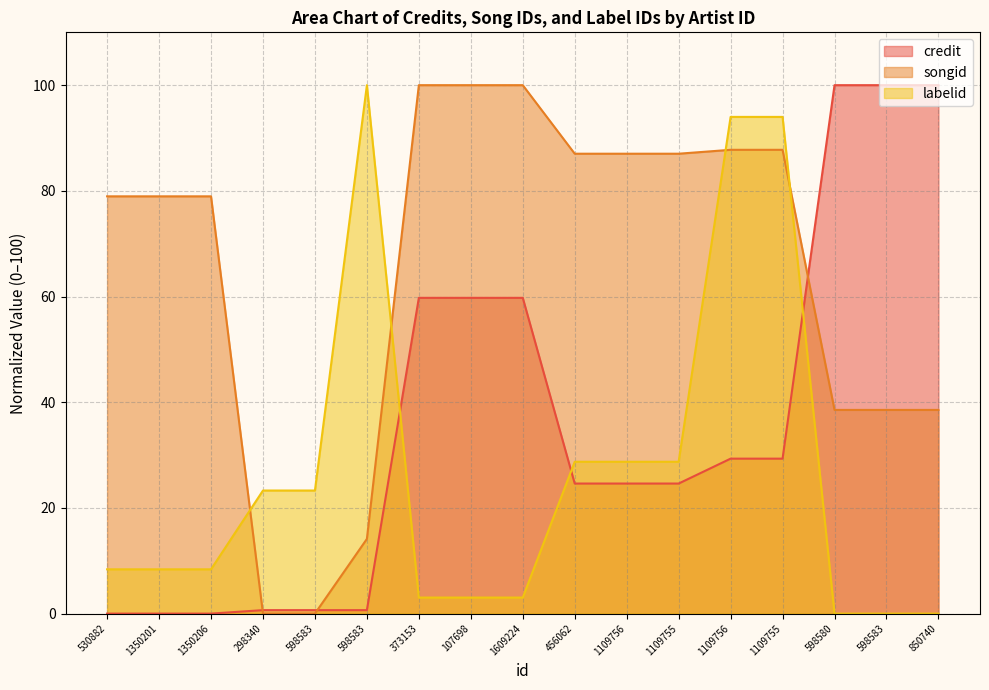

How many values in the songid series exceed 78?

11